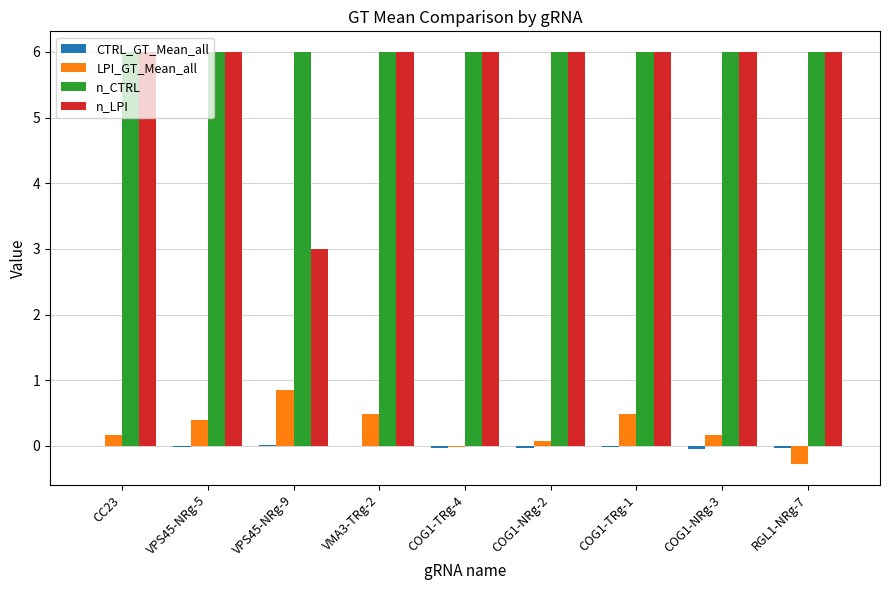

At which label is n_LPI closest to 4?

VPS45-NRg-9